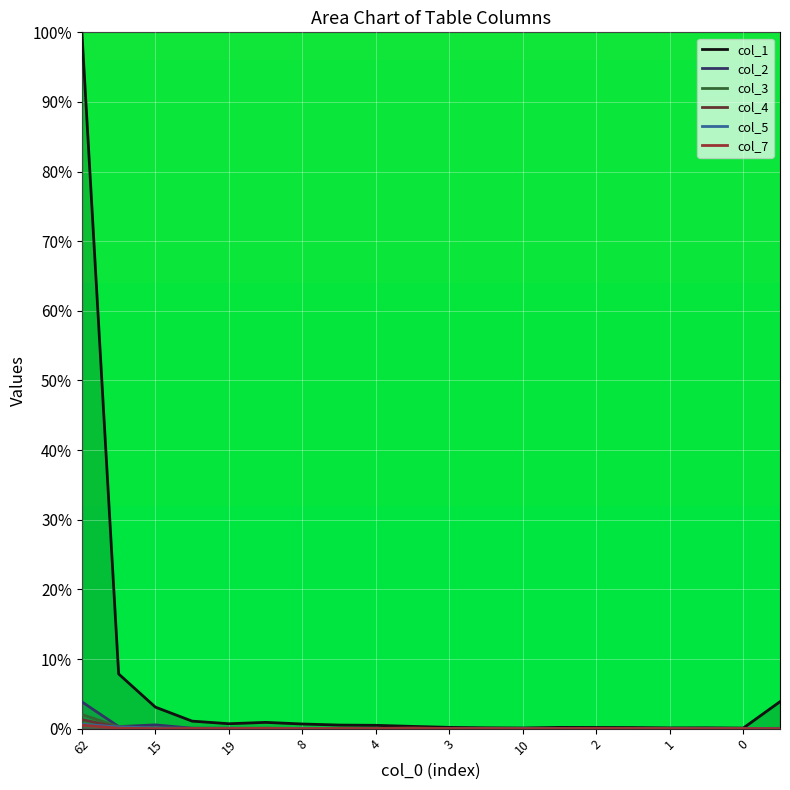

What is the difference between the col_2 values at 62 and 0?

3.8